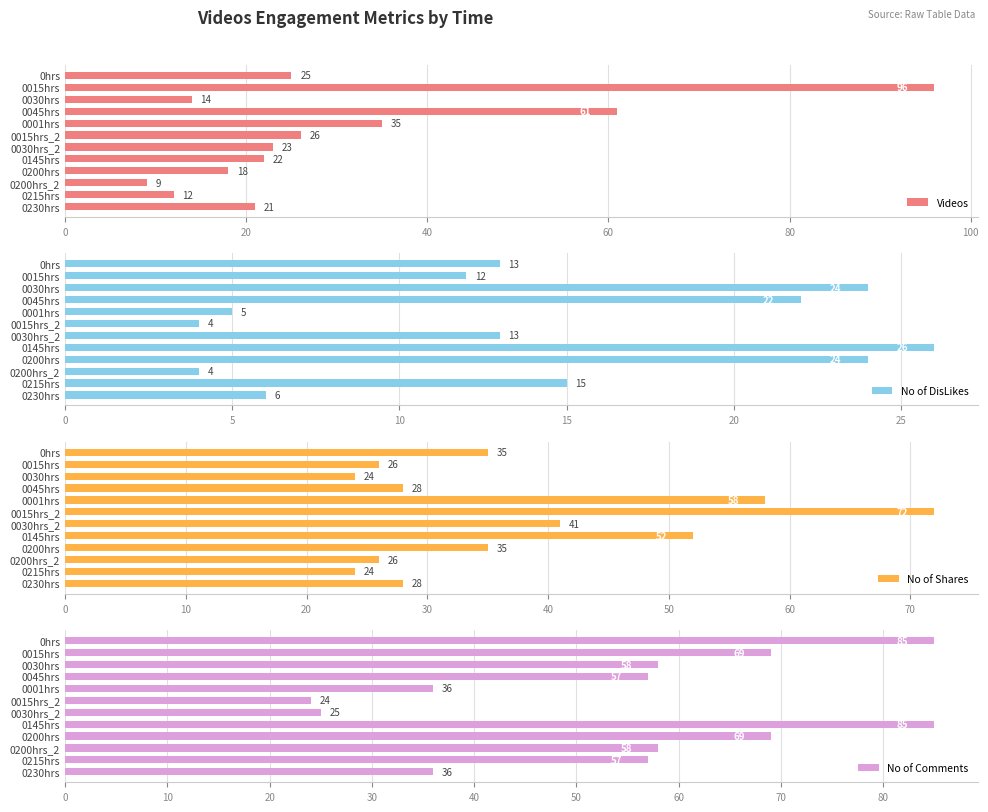

The value of Videos at 0145hrs is 33. True or false?

False